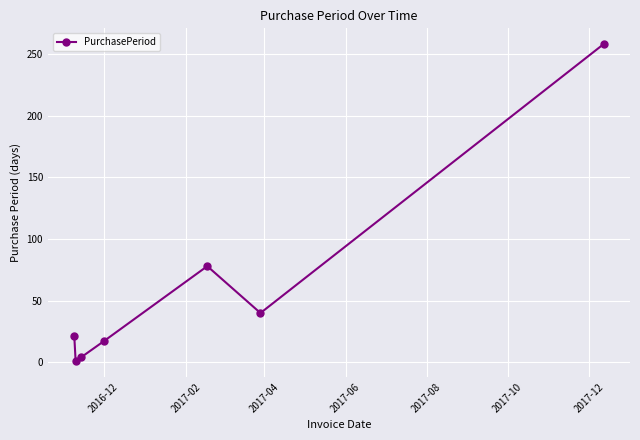

How many interior local valleys (lower than both neighbors) does the data have?

2